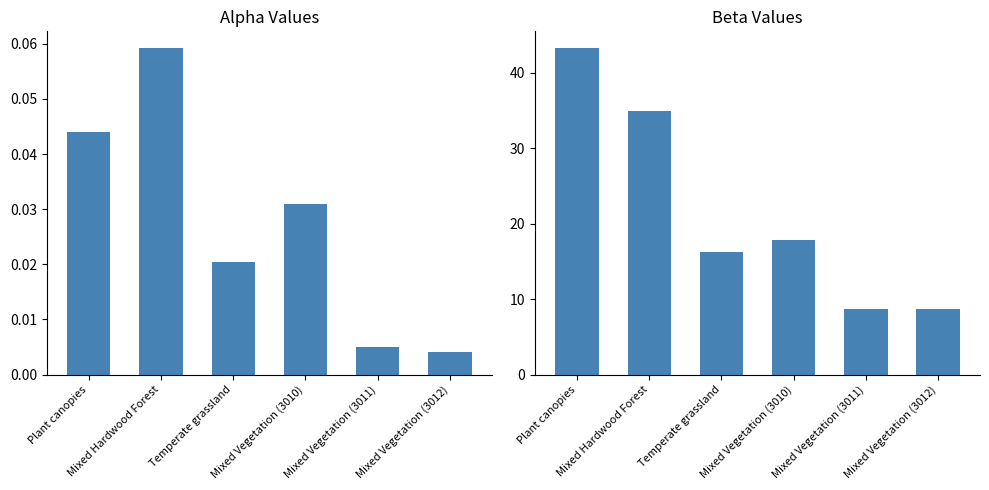

What is the value of the beta bar at the 3rd from the left?

16.3